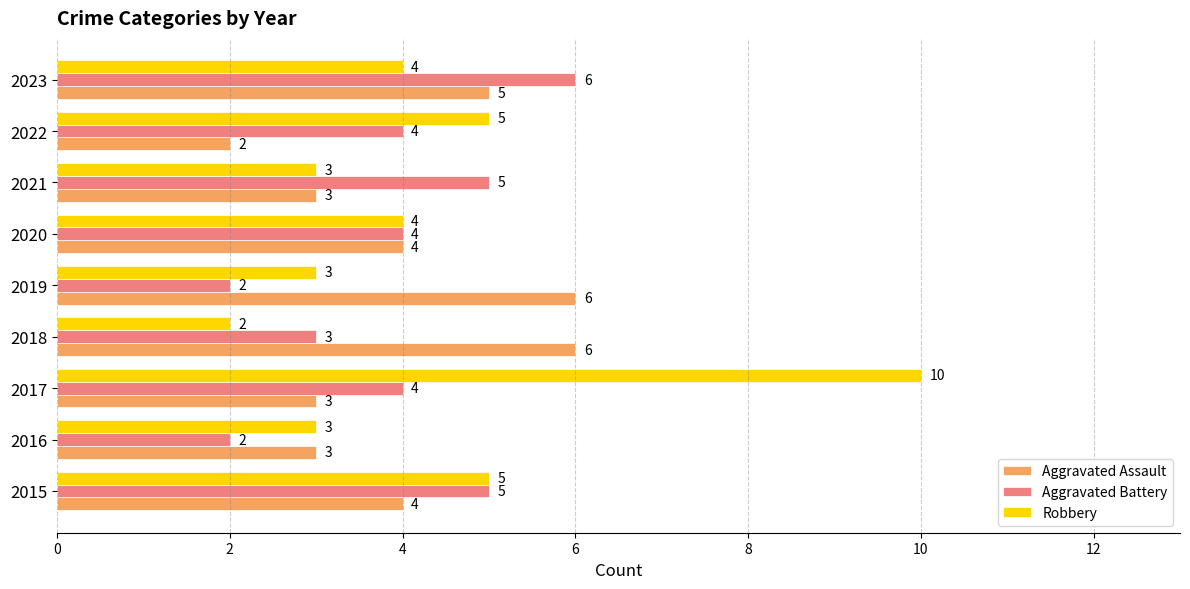

Is it true that Aggravated Assault equals 4 at 2019?

False